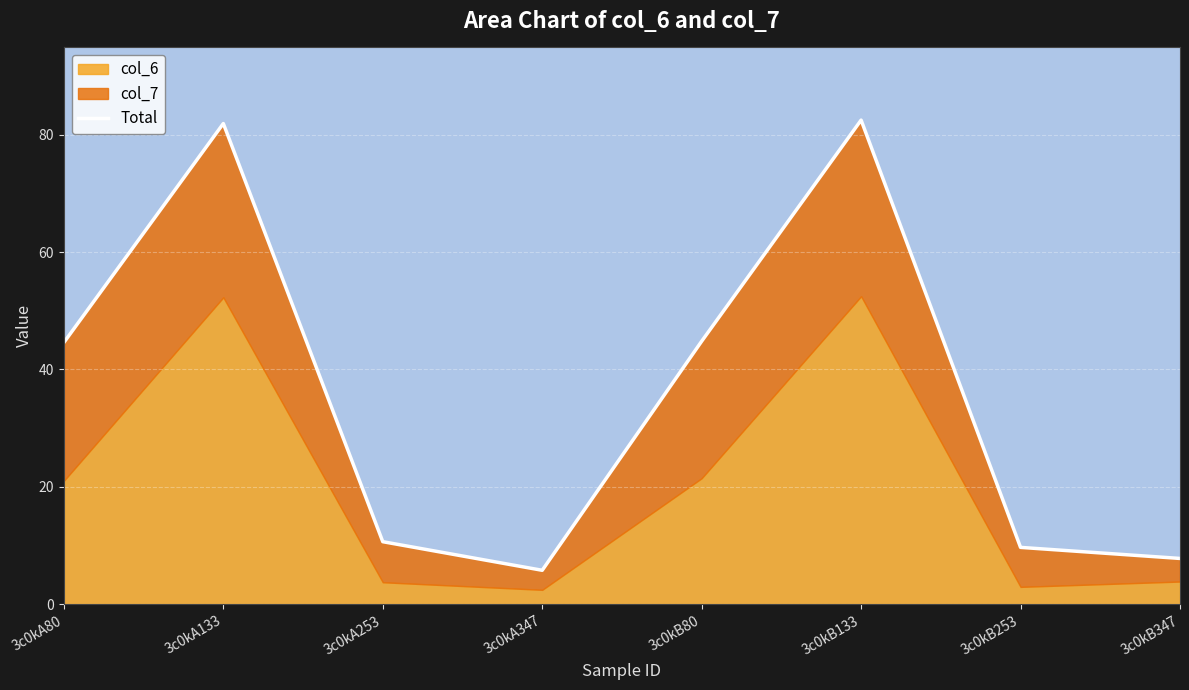

True or false: the data shows 7.8 at 3c0kB347.

True